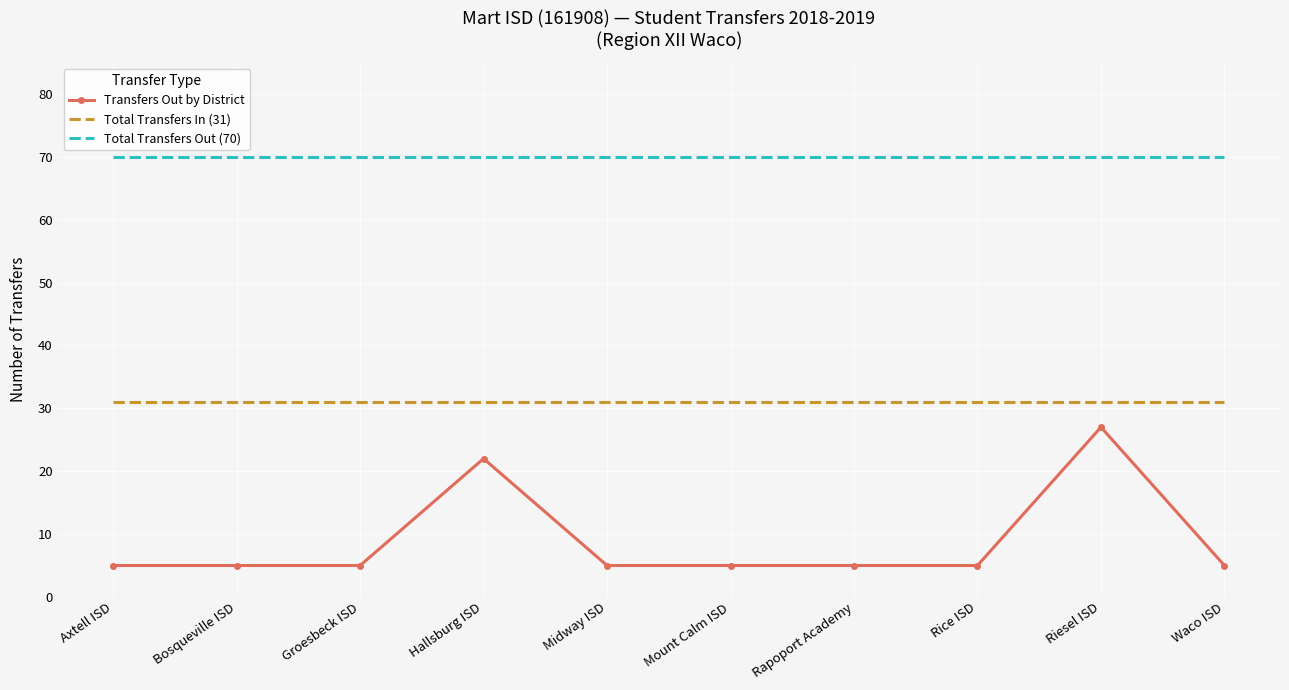

True or false: Transfers Out by District and Total Transfers In (31) cross at least once.

False